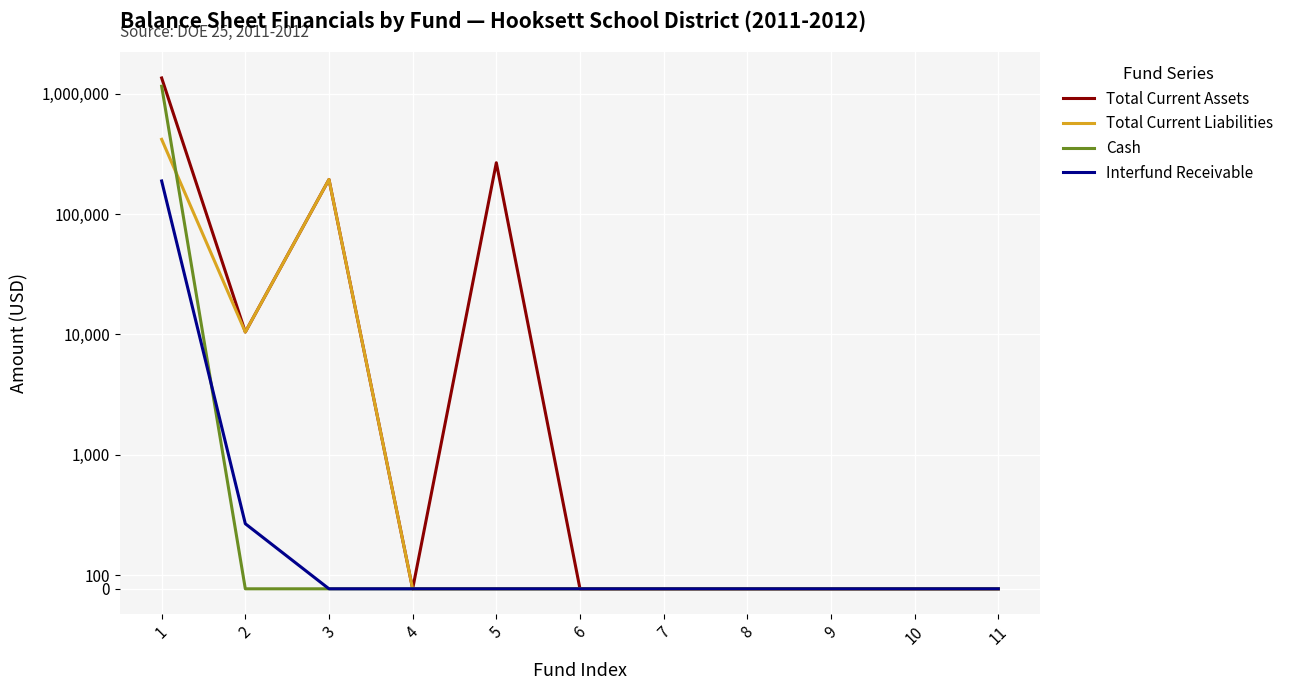

Reading left to right, transcribe all the data shown in this chart.

Total Current Assets: 1=1346920.1	2=10474.2	3=193521.4	4=0.0	5=266506.5	6=0.0	7=0.0	8=0.0	9=0.0	10=0.0	11=0.0
Total Current Liabilities: 1=416722.6	2=10474.2	3=193521.4	4=0.0	5=0.0	6=0.0	7=0.0	8=0.0	9=0.0	10=0.0	11=0.0
Cash: 1=1150021.0	2=0.0	3=0.0	4=0.0	5=0.0	6=0.0	7=0.0	8=0.0	9=0.0	10=0.0	11=0.0
Interfund Receivable: 1=188099.3	2=486.2	3=0.0	4=0.0	5=0.0	6=0.0	7=0.0	8=0.0	9=0.0	10=0.0	11=0.0